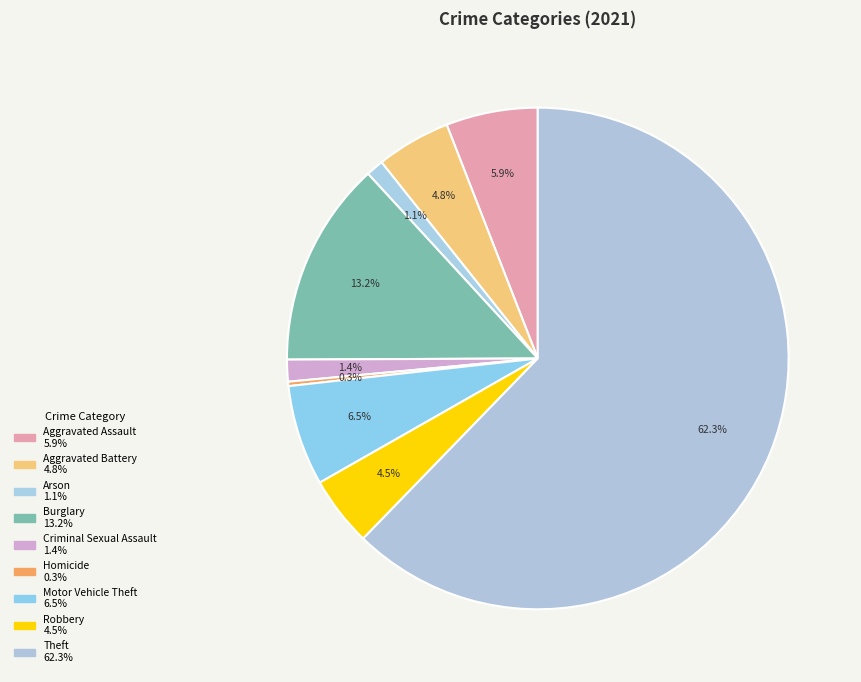

Count the number of slices in the pie.

9